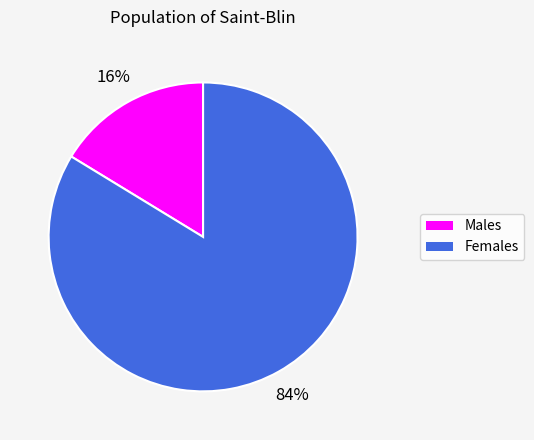

What percentage is the Males slice, to the nearest percent?

16%